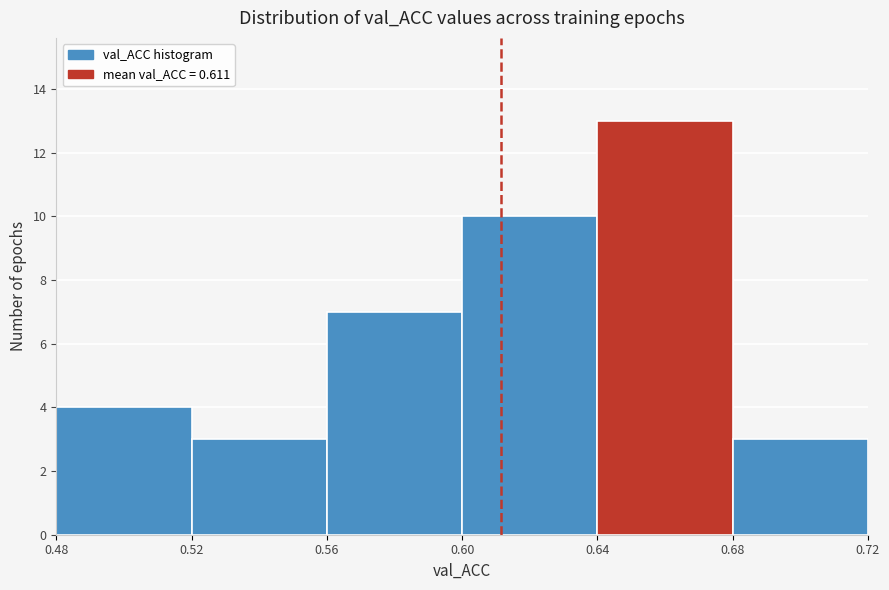

What is the height of the bar covering 0.48 to 0.52 on the x-axis? The values are not printed on the chart, so give them approximately, as read against the axis.

4